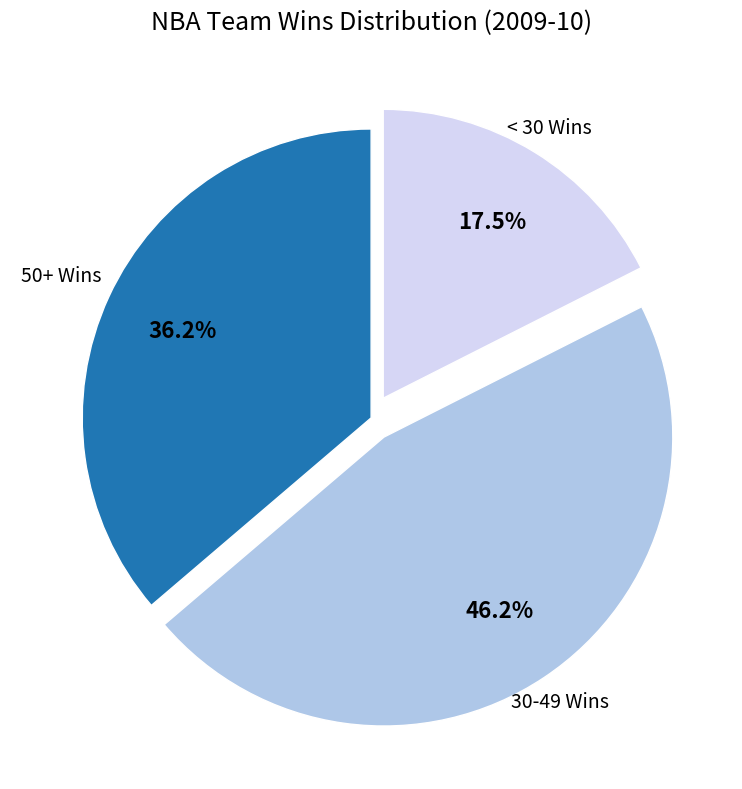

Is there any slice that represents more than half of the pie?

No